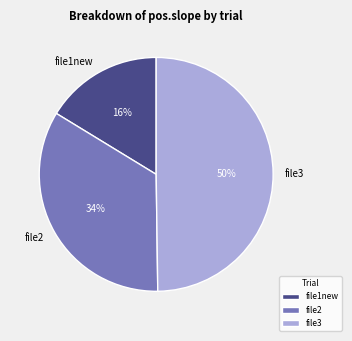

To the nearest percent, what percentage of the pie is file1new?

16%